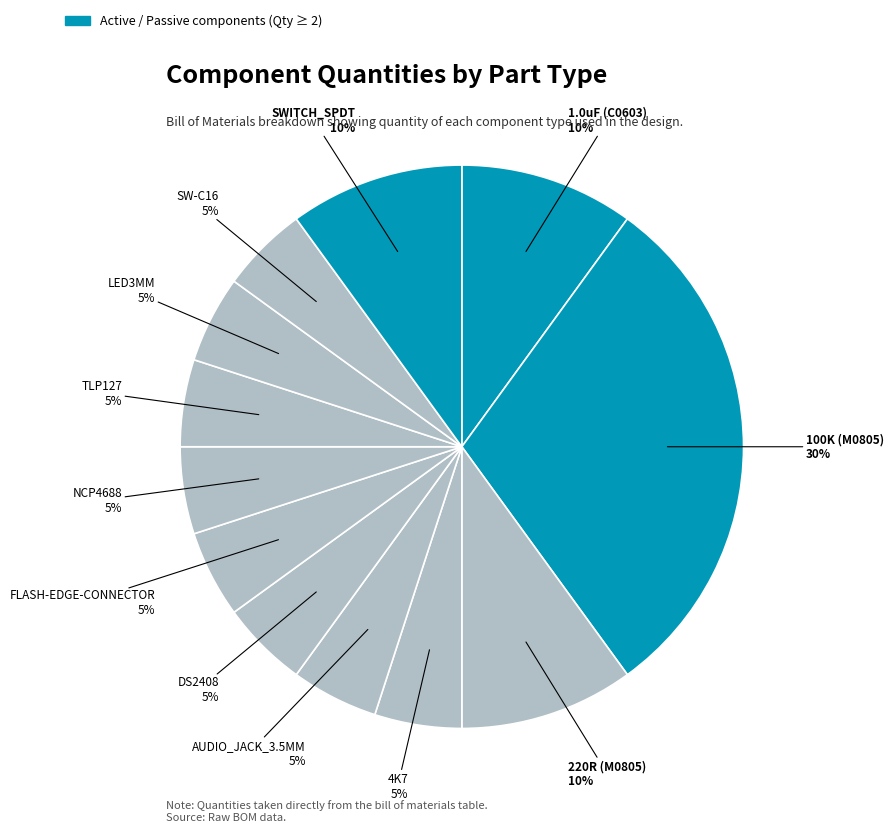

Is there any slice that represents more than half of the pie?

No